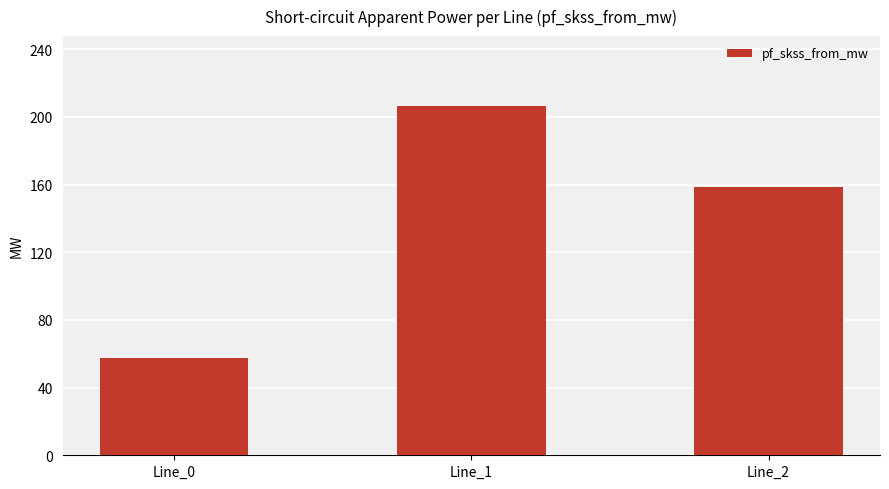

What is the value of the 1st bar from the left?

57.4